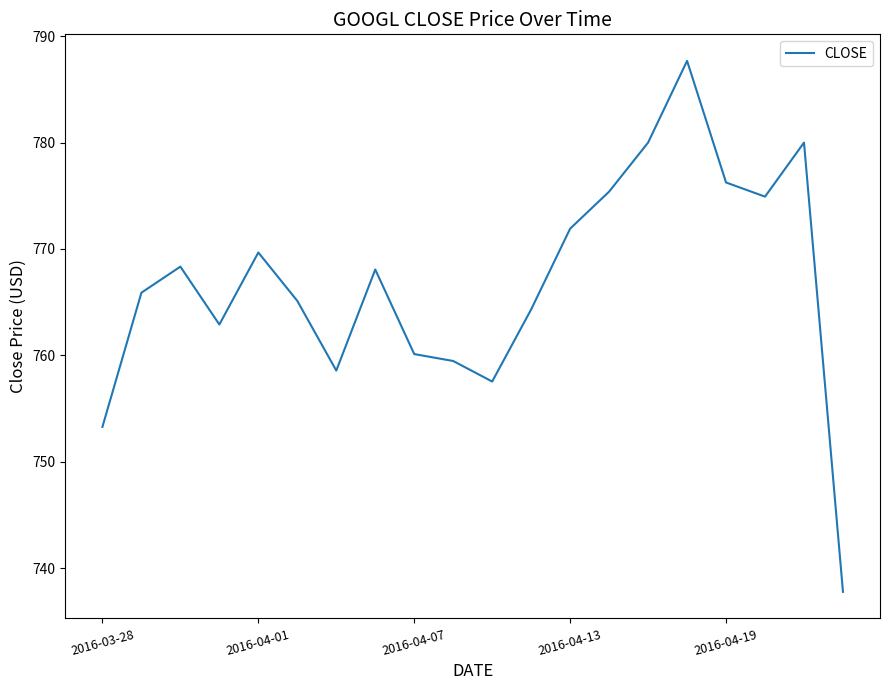

What is the difference between the maximum and minimum values?

49.9